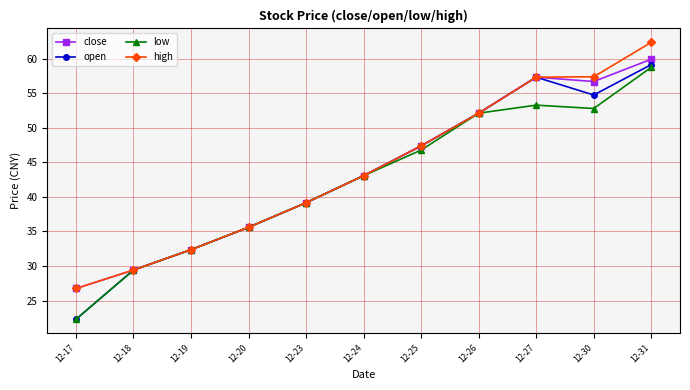

What is the value of the low point at the 5th from the left?

39.2